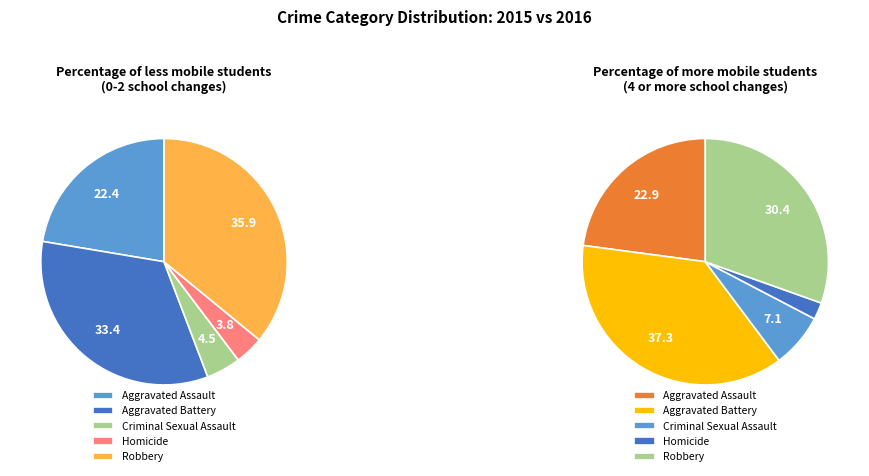

To the nearest percent, what is the average slice percentage?

20%